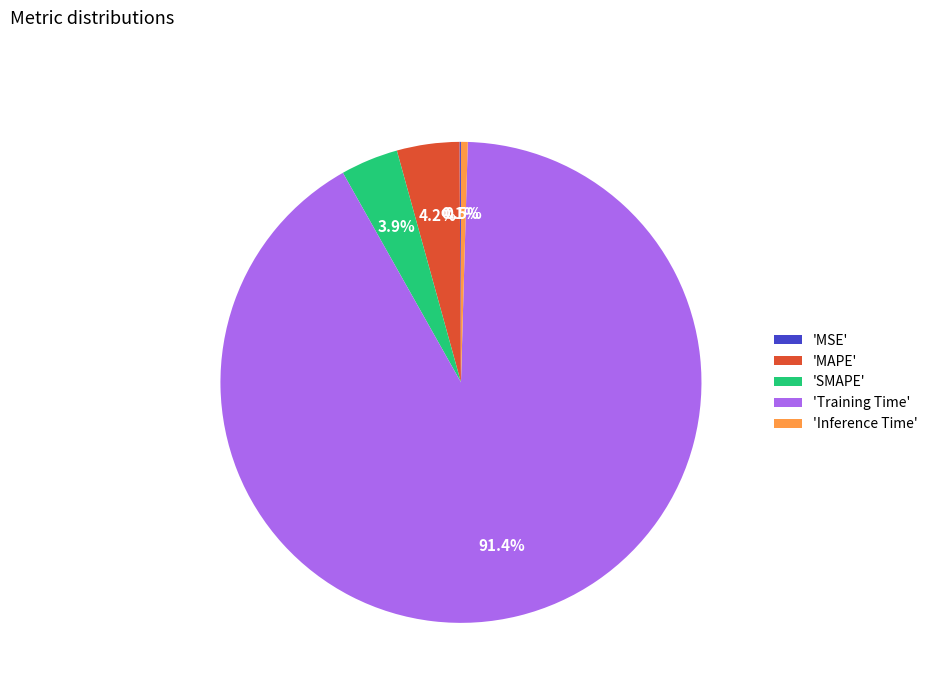

What is the majority slice?

'Training Time'